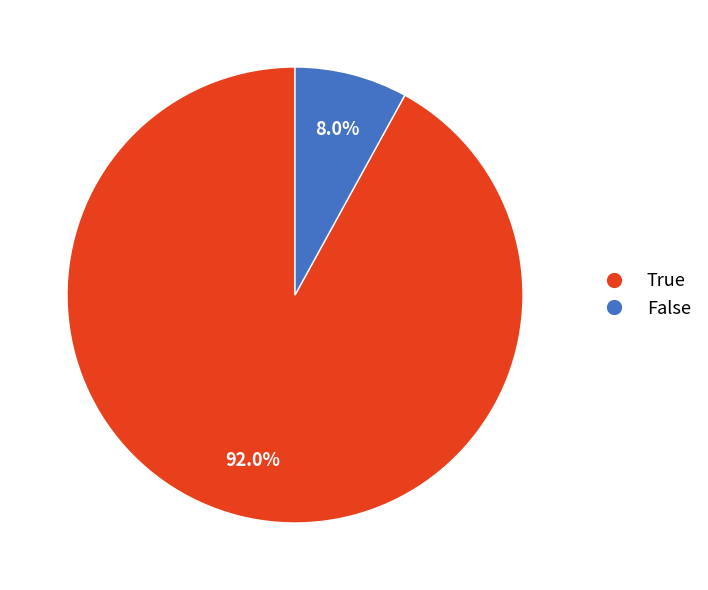

To the nearest percent, what percentage of the pie is False?

8%